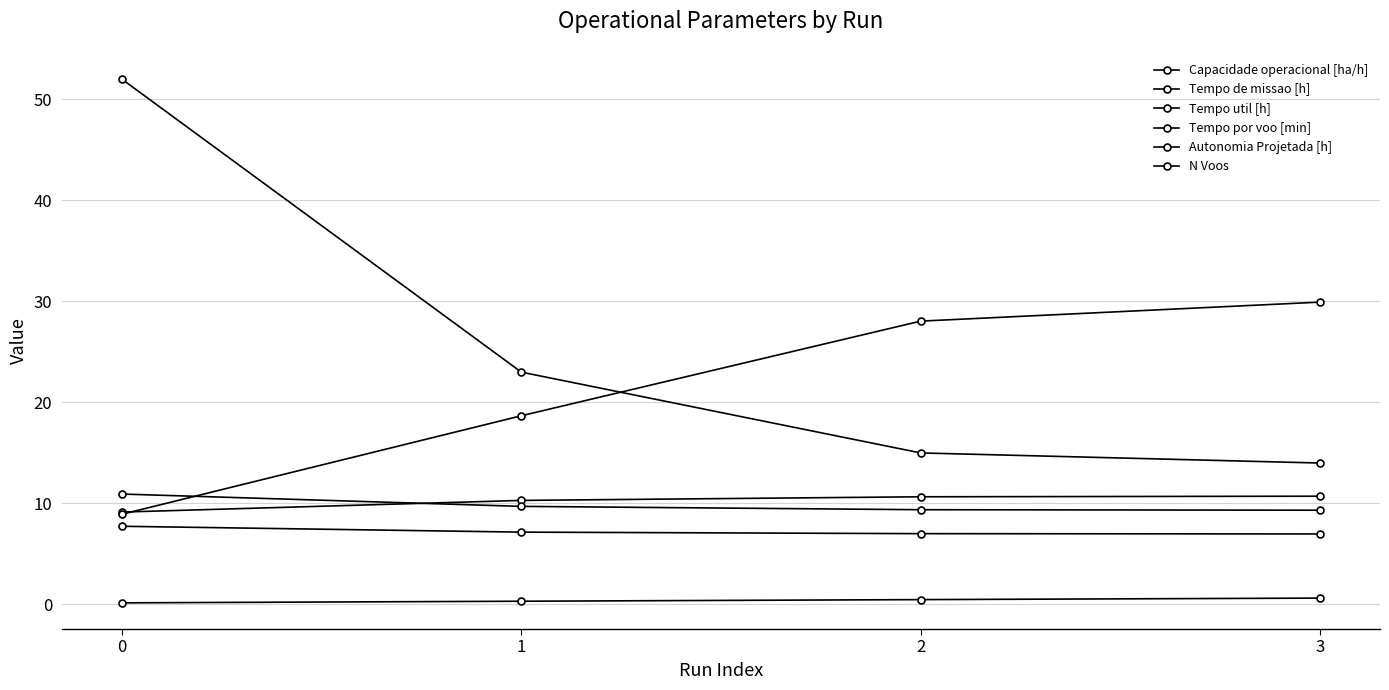

How many values in the Tempo por voo [min] series exceed 28?

2